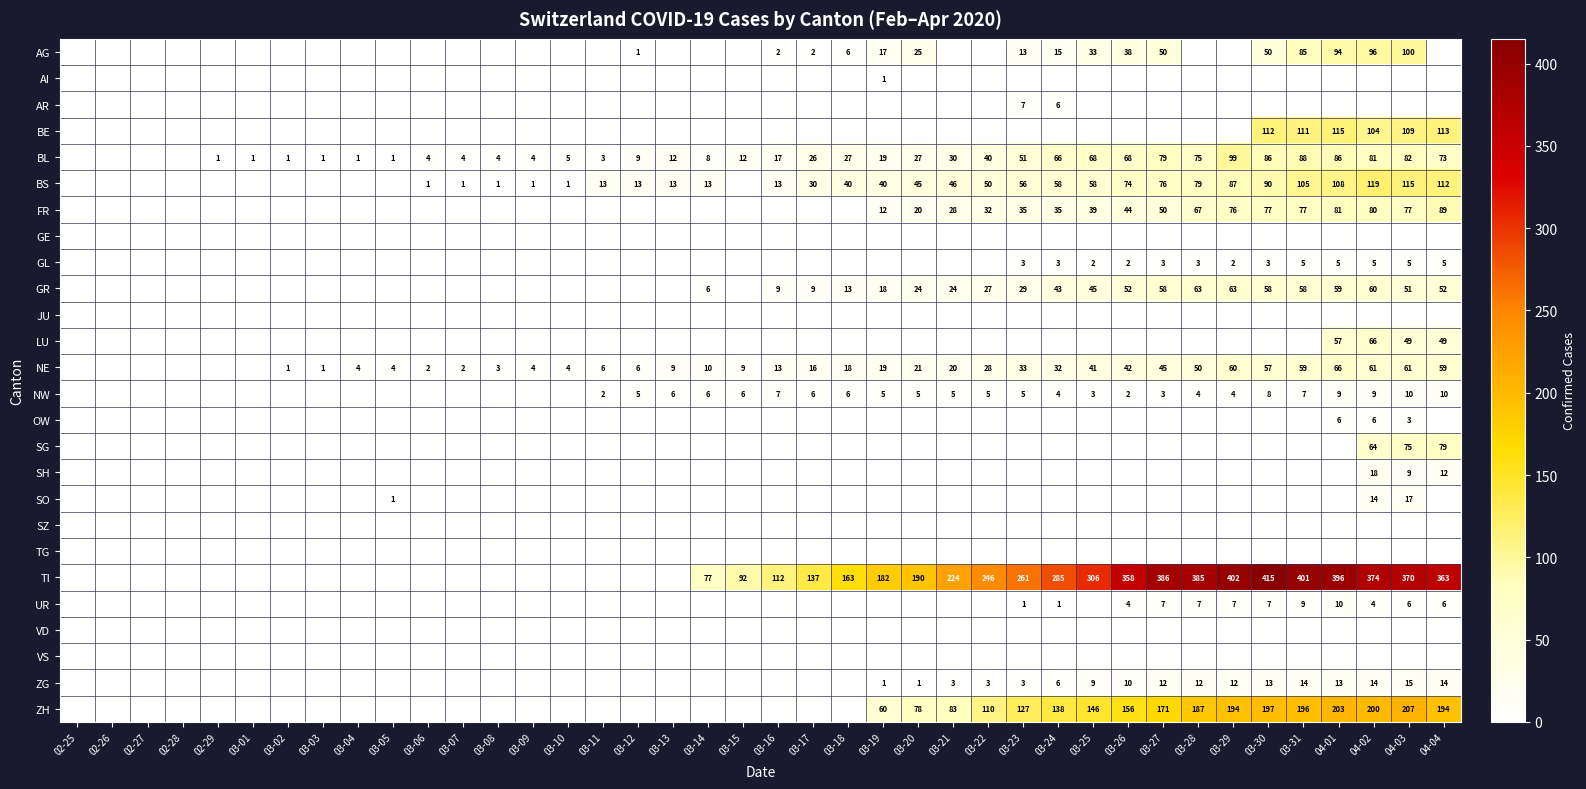

The value of AG at 04-02 is 148. True or false?

False